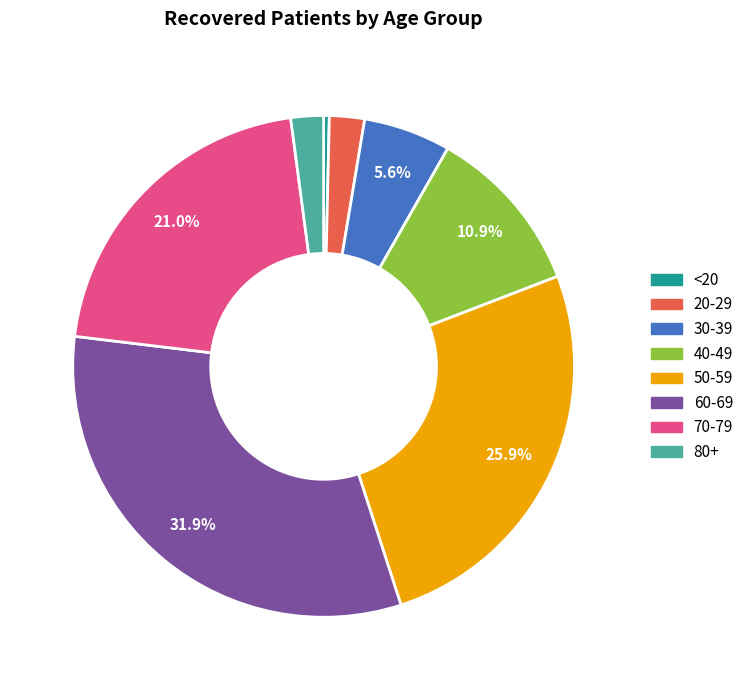

Is there any slice that represents more than half of the pie?

No